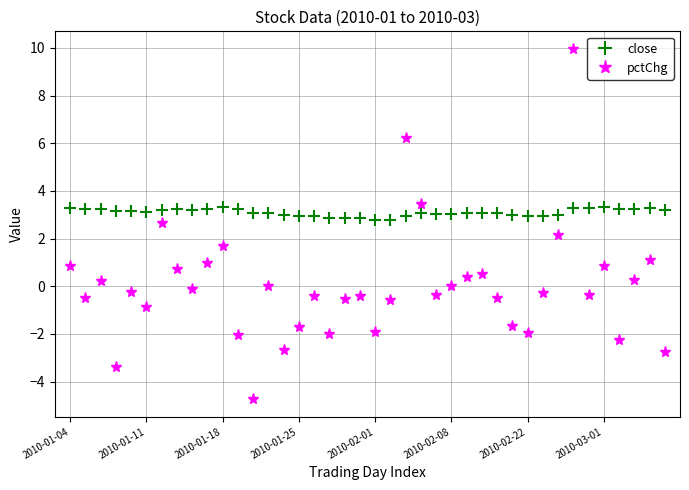

How many interior local valleys does the pctChg series have?

12